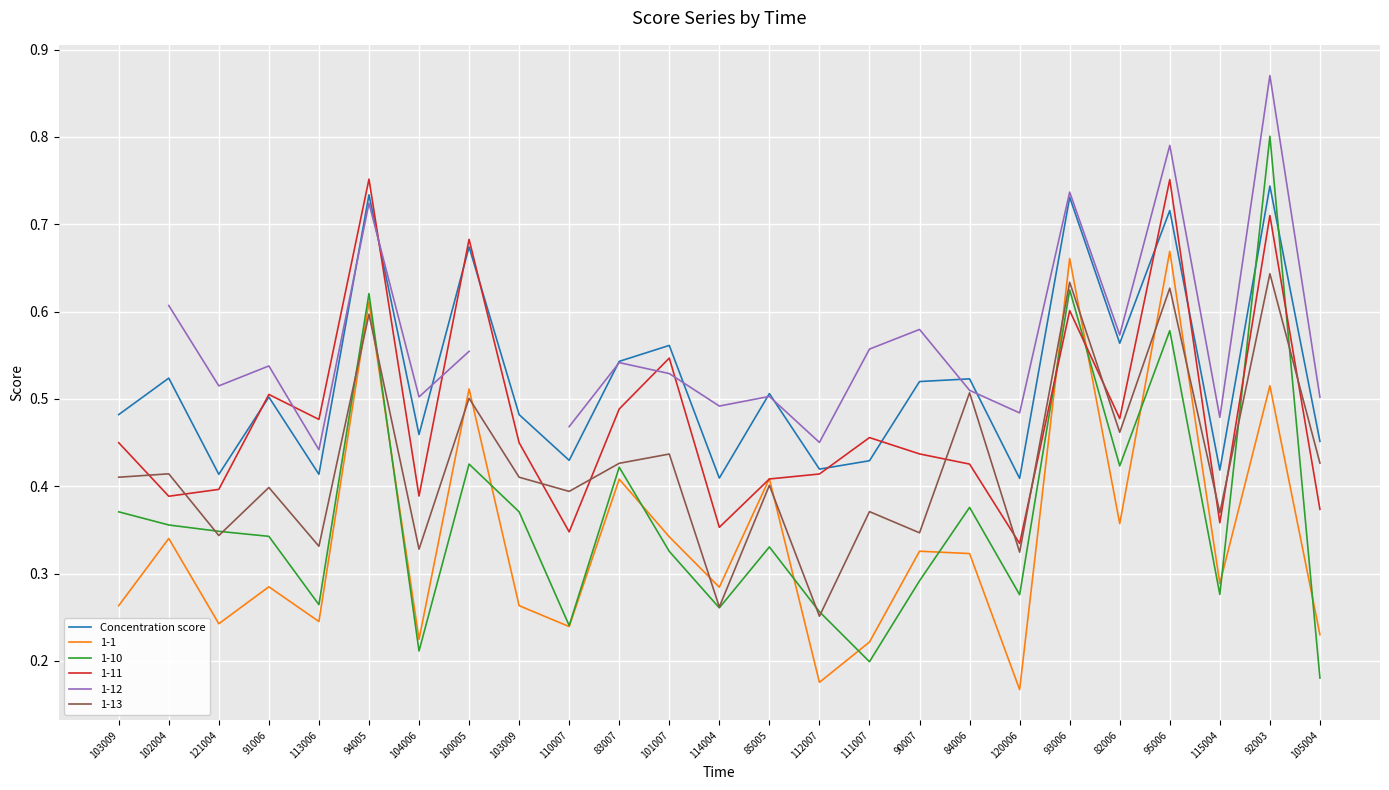

Which label corresponds to the largest value in the chart?

92003